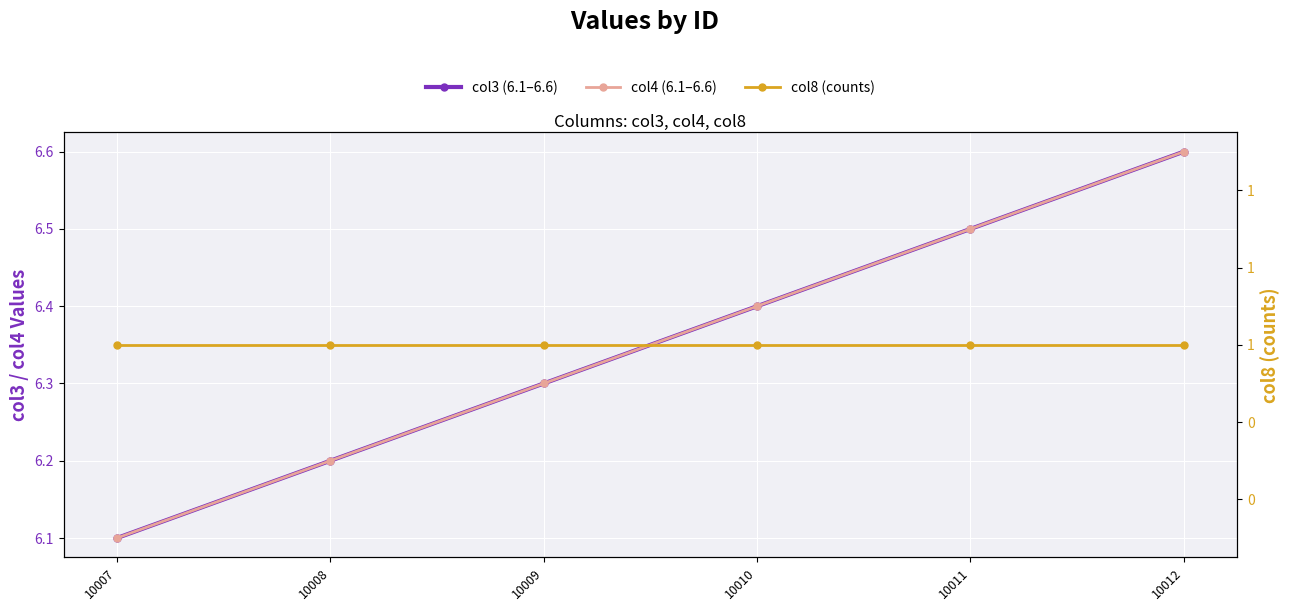

Rank the series at 10011 from lowest to highest value.

col8 (counts), col3 (6.1–6.6), col4 (6.1–6.6)